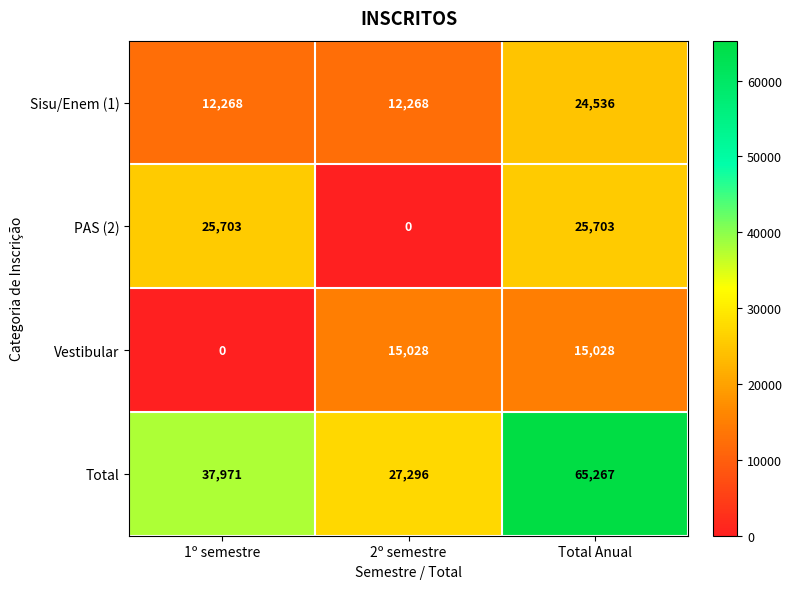

True or false: Total has a value of 65267 at Total Anual.

True